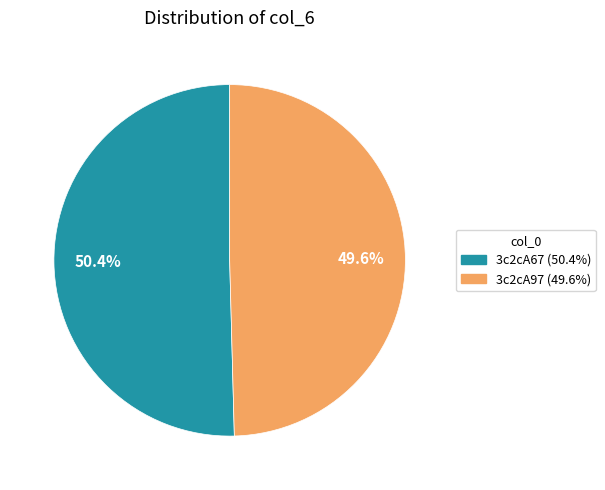

To the nearest percent, what is the difference between the 3c2cA67 and 3c2cA97 slice percentages?

1%